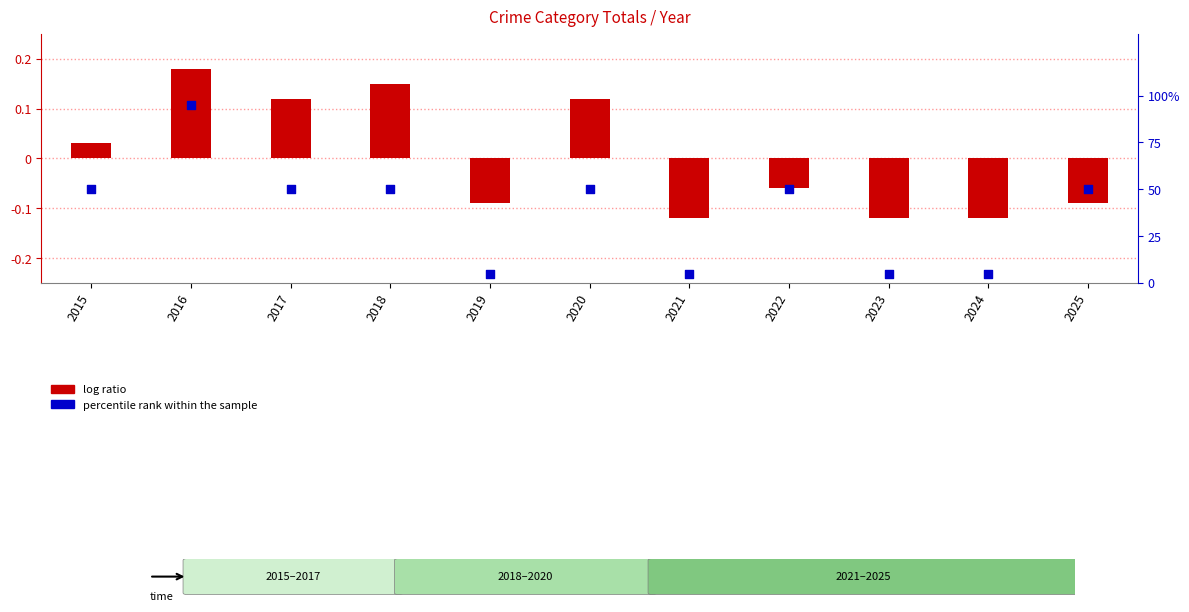

Which series contains the lowest Y value?

log ratio